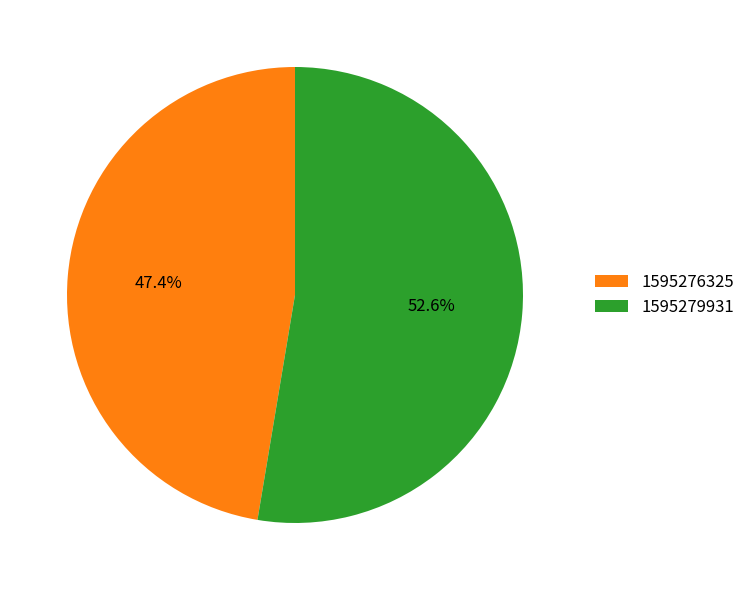

Approximately how many times larger is the value at 1595276325 compared to 1595279931?

0.9